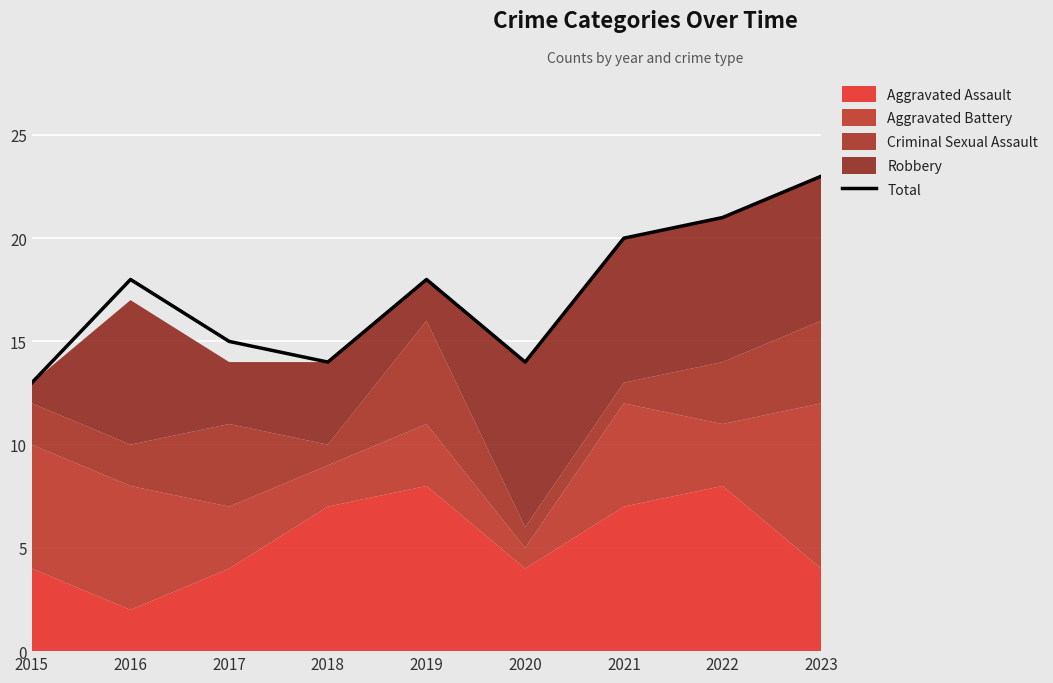

What is the change in value from 2019 to 2021?

+2